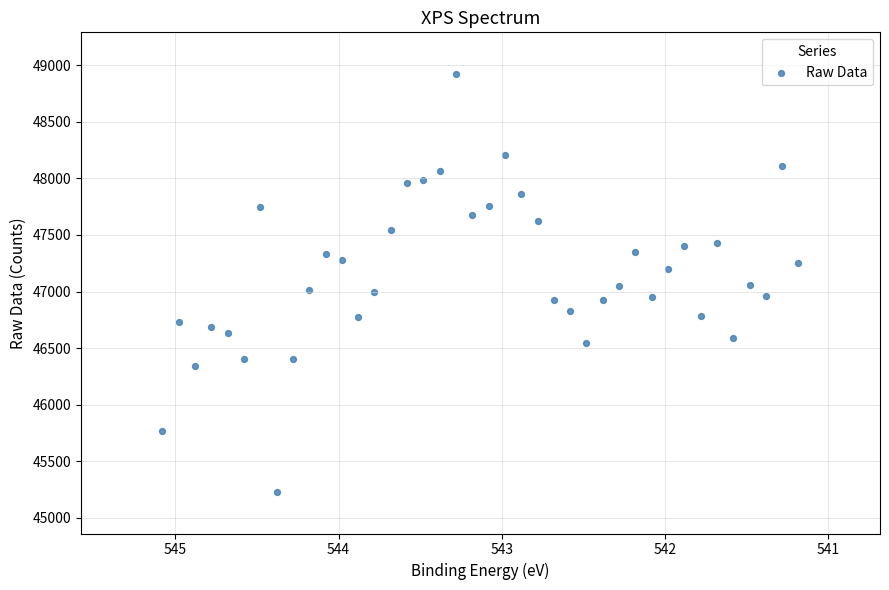

What is the range of Y values (max minus min)?

3693.5